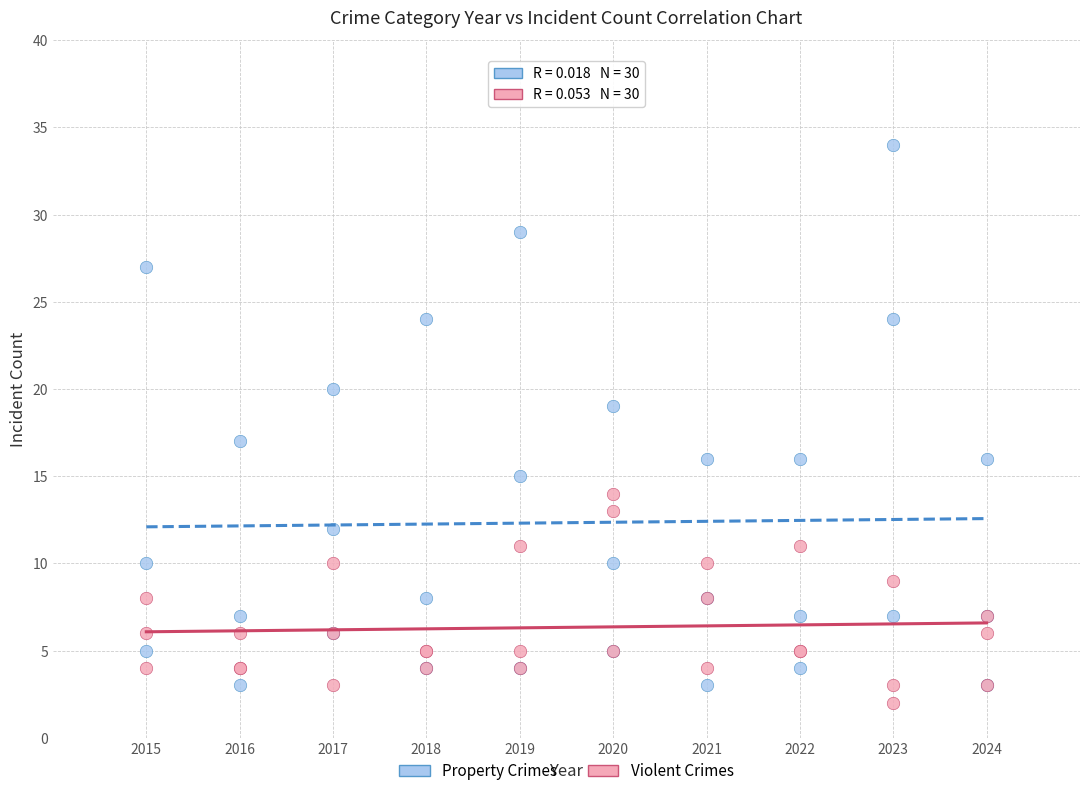

Which series has the largest Y range (max minus min)?

Property Crimes